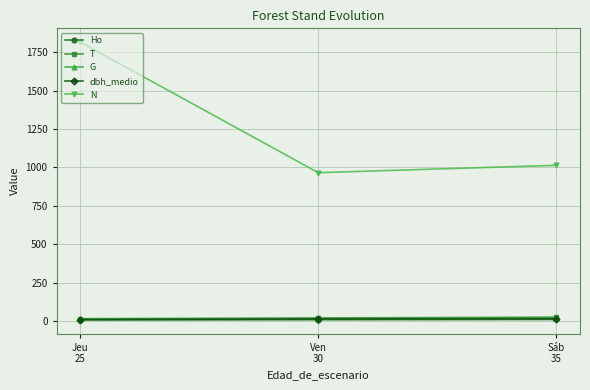

The N series shows 1382.7 at Sáb
35. True or false?

False